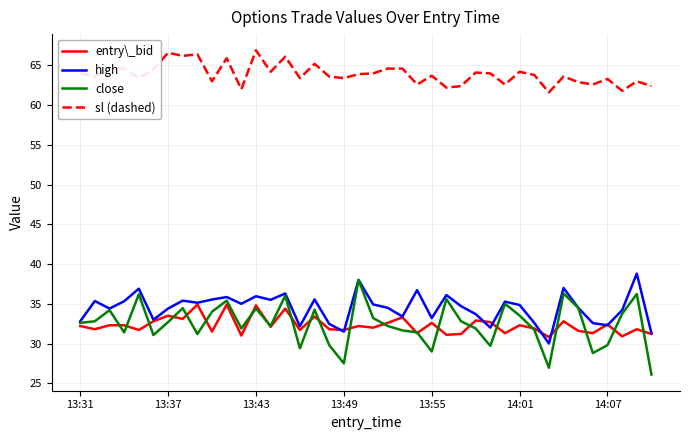

How many lines are shown in the chart?

4